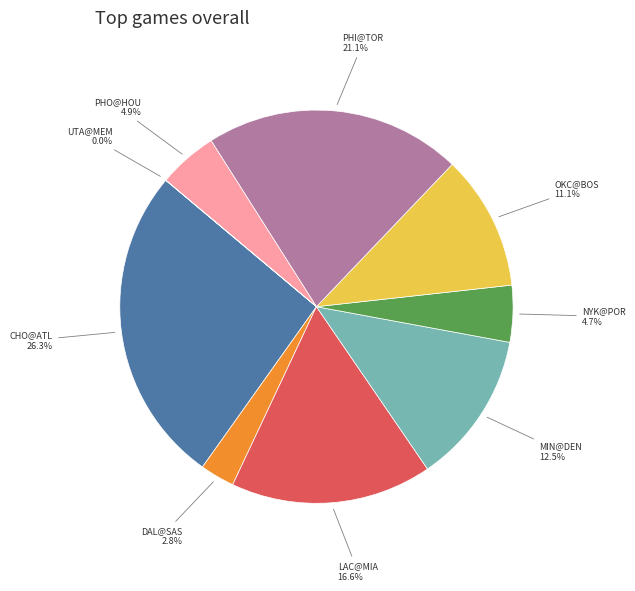

Is there a majority slice in this chart?

No